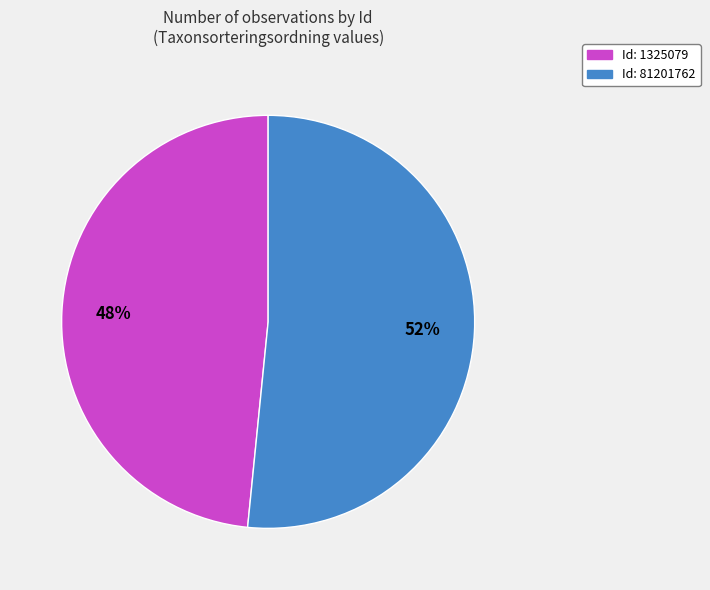

Count the number of slices in the pie.

2